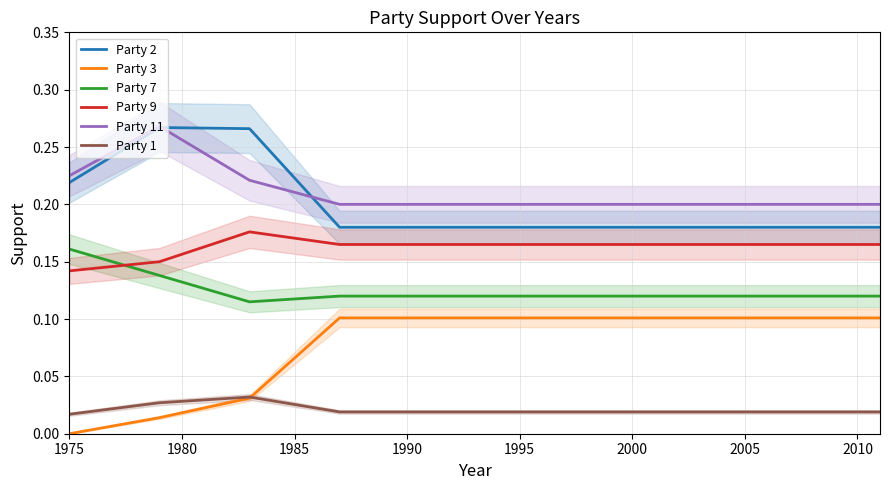

What is the value of the Party 2 point at the 9th from the left?

0.2